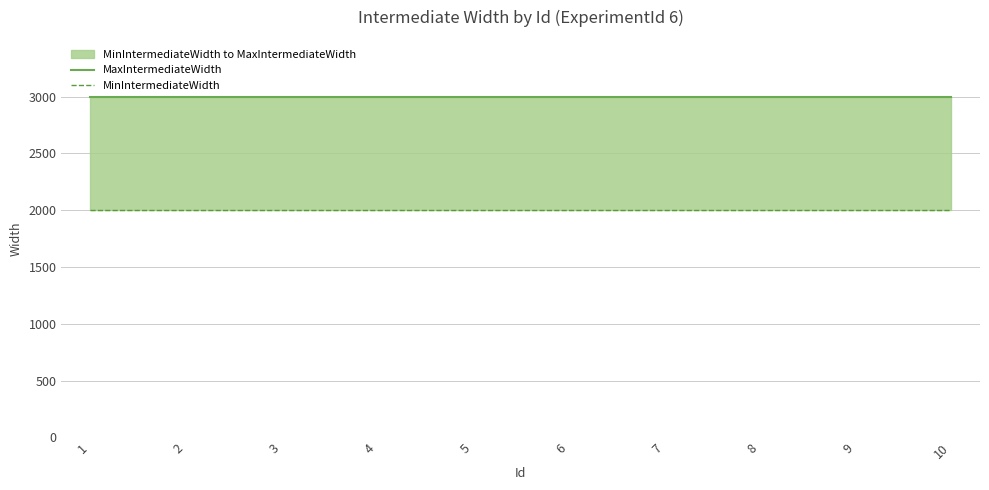

What is the value of the MaxIntermediateWidth point at the 3rd from the left?

3000